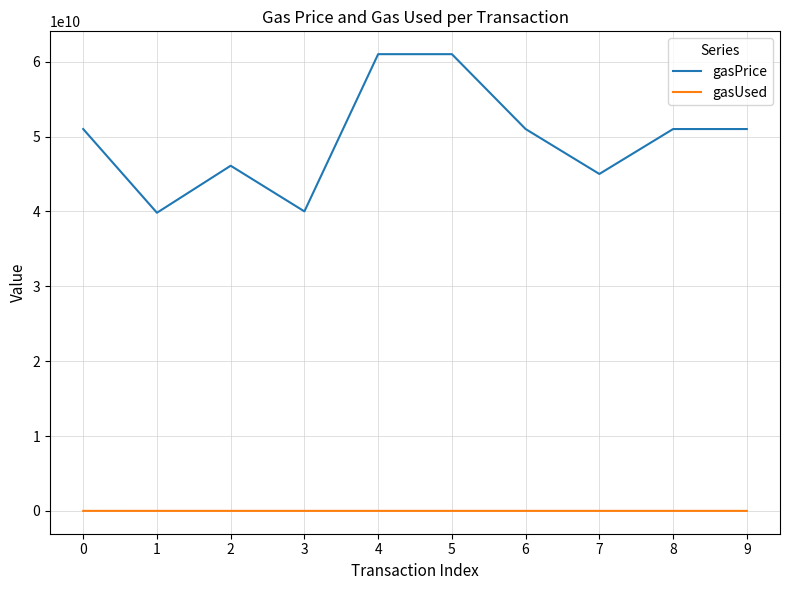

List the series in order of their overall mean, lowest first.

gasUsed, gasPrice